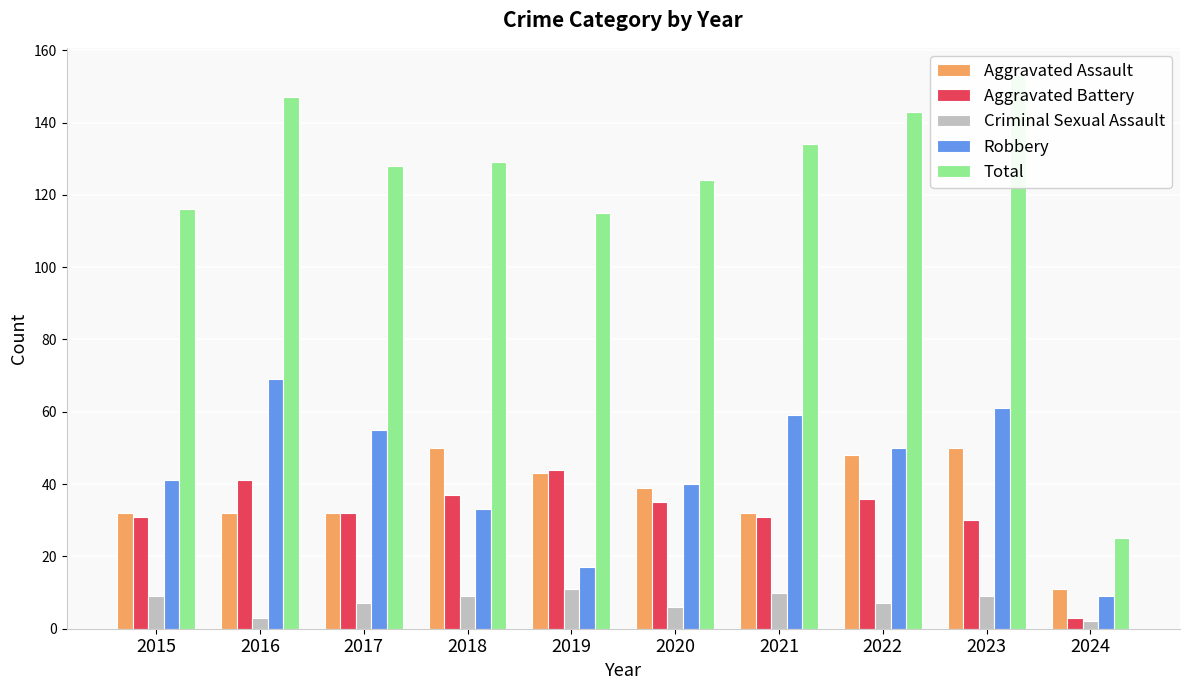

How many categories are shown in the chart?

10